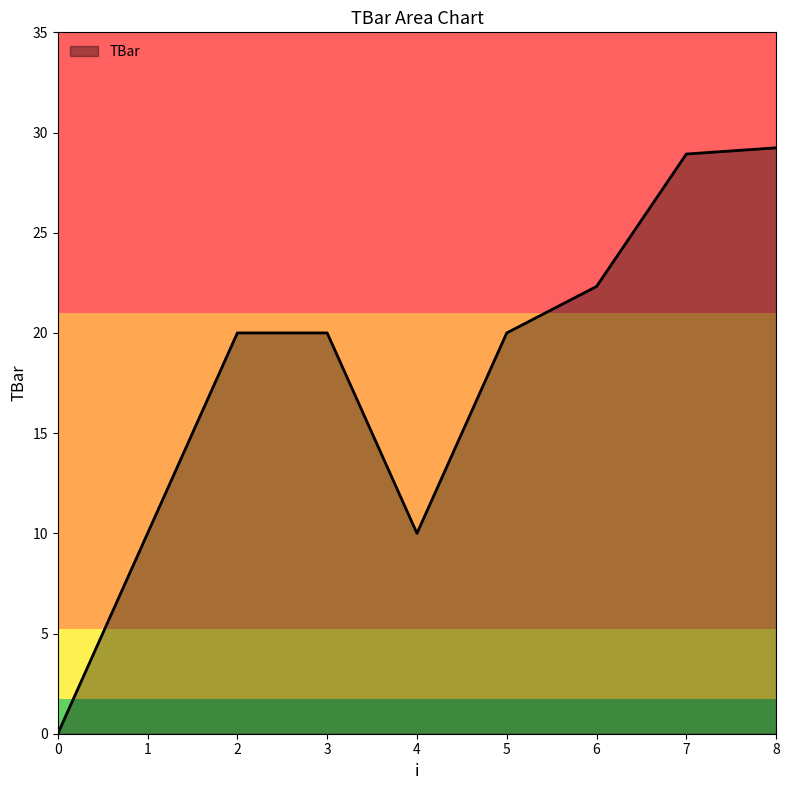

Reading left to right, what are all the values shown in this chart?

0=0.0	1=10.0	2=20.0	3=20.0	4=10.0	5=20.0	6=22.3	7=28.9	8=29.2